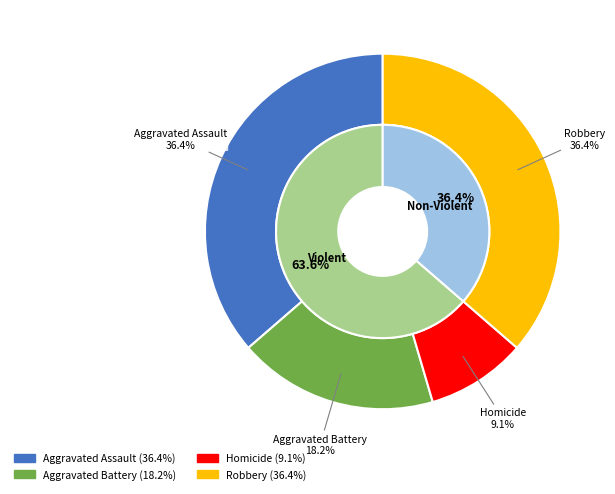

What percentage is the Aggravated Assault slice, to the nearest percent?

36%